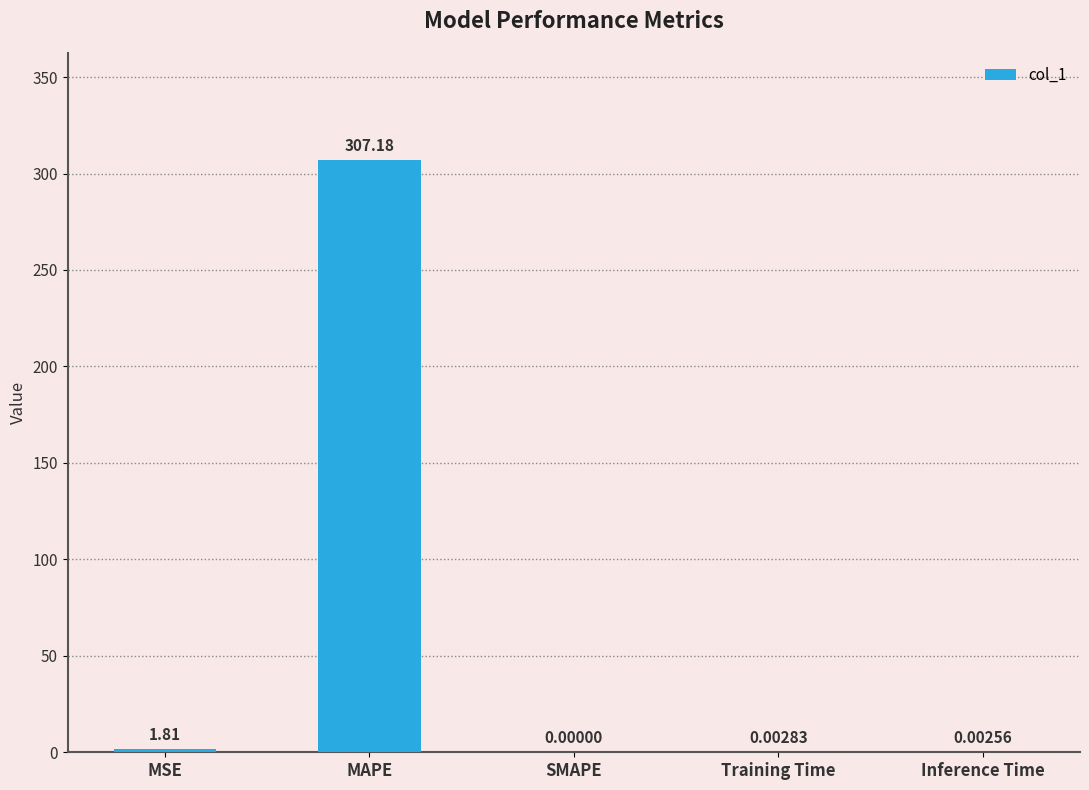

What is the change in value from MAPE to Training Time?

-307.2